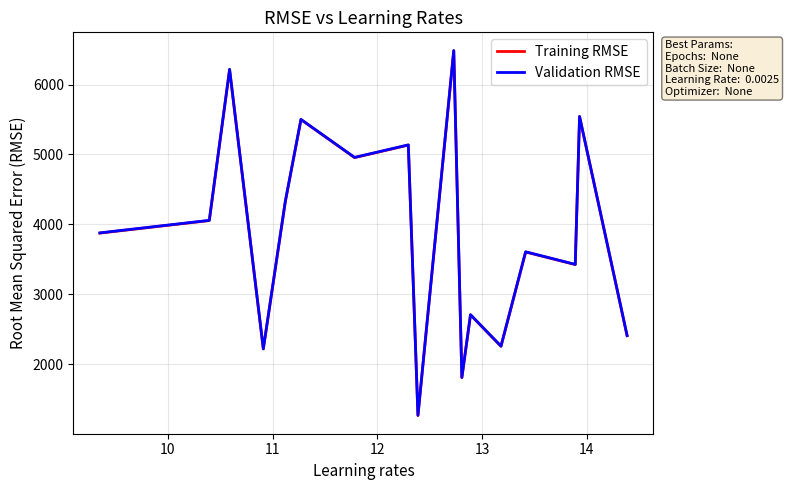

Which series has the largest range (max minus min)?

Validation RMSE